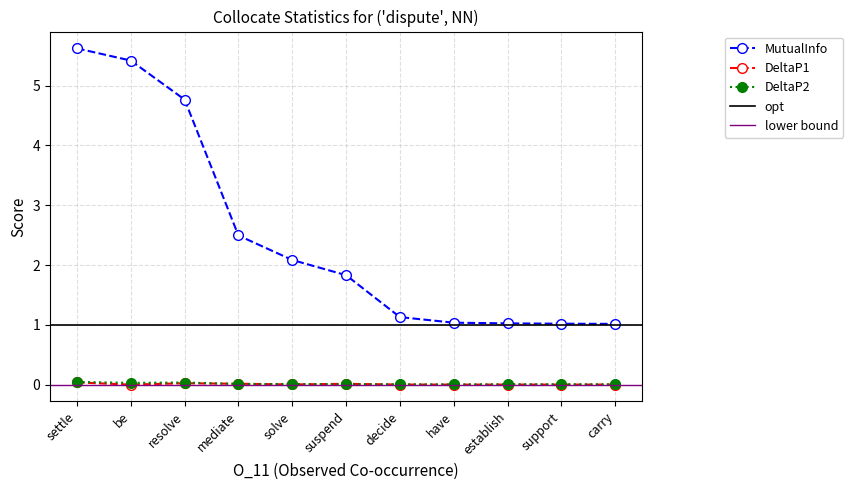

How many interior local peaks does the DeltaP1 series have?

3